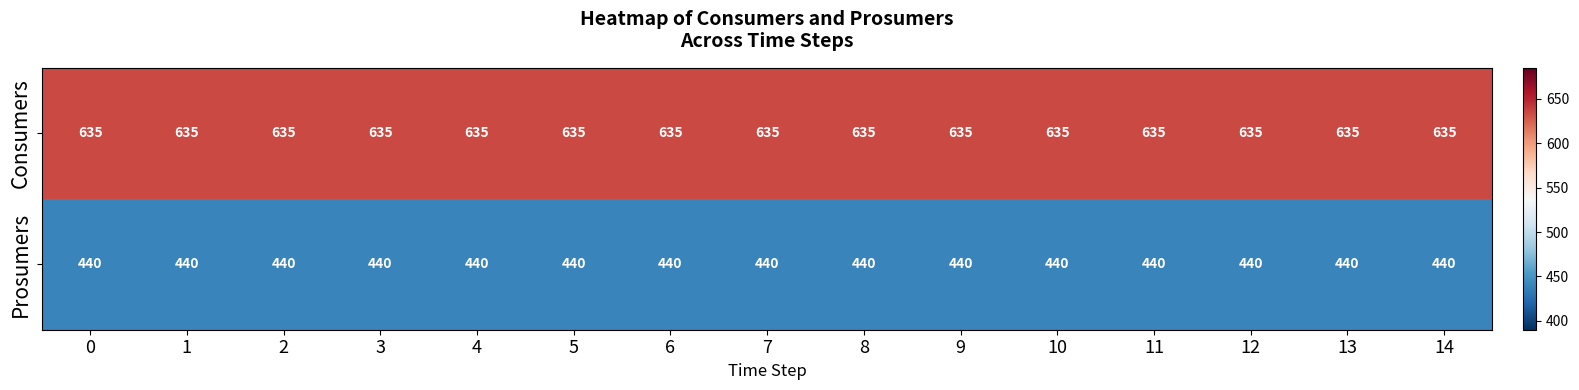

What is the minimum value shown in the chart?

440